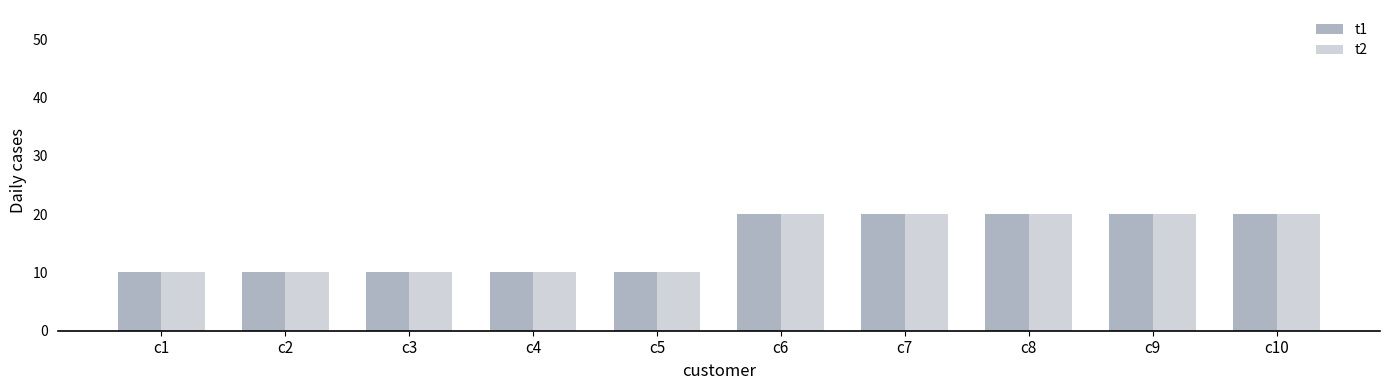

What is the highest value of the t1 series?

20